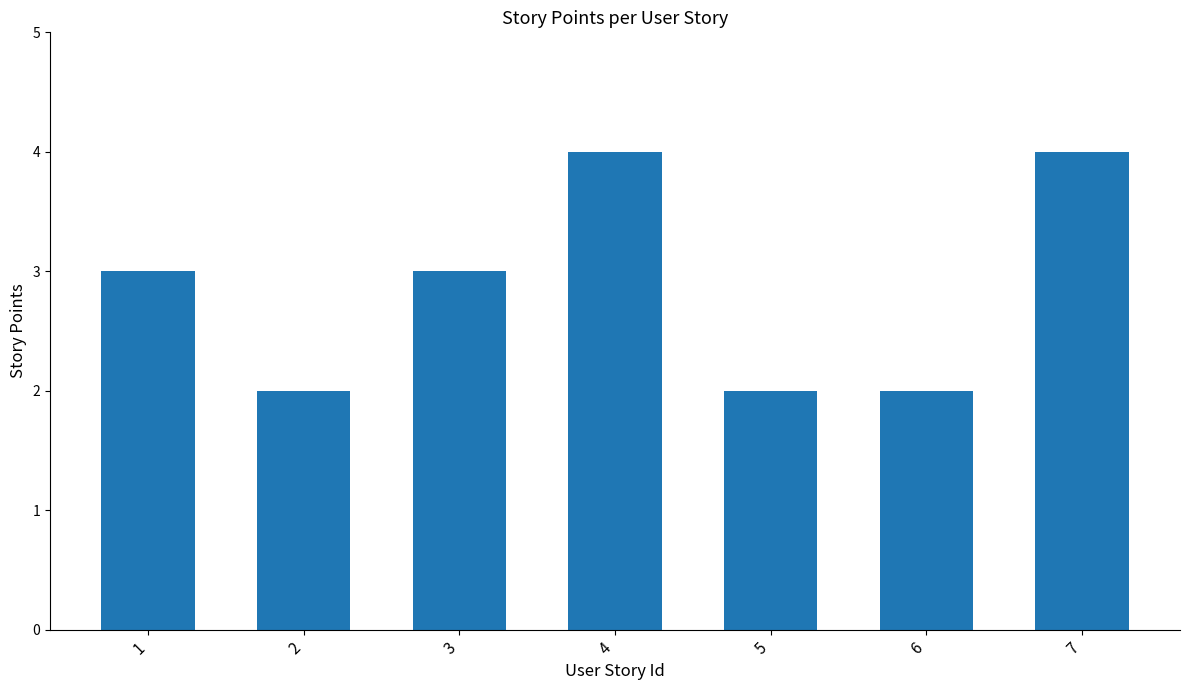

Reading left to right, transcribe all the data shown in this chart.

1=3	2=2	3=3	4=4	5=2	6=2	7=4